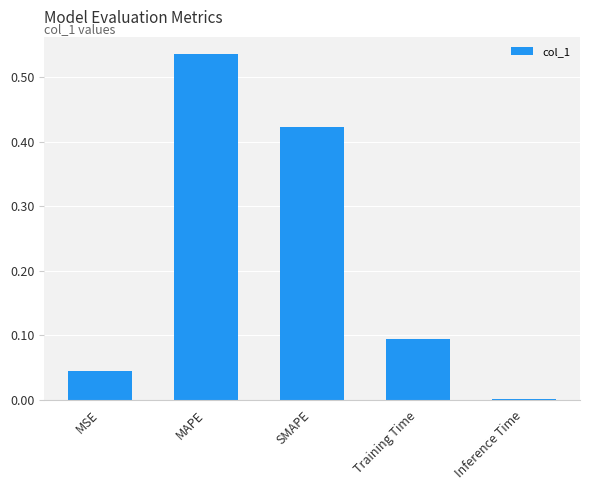

Between MSE and MAPE, which is larger?

MAPE